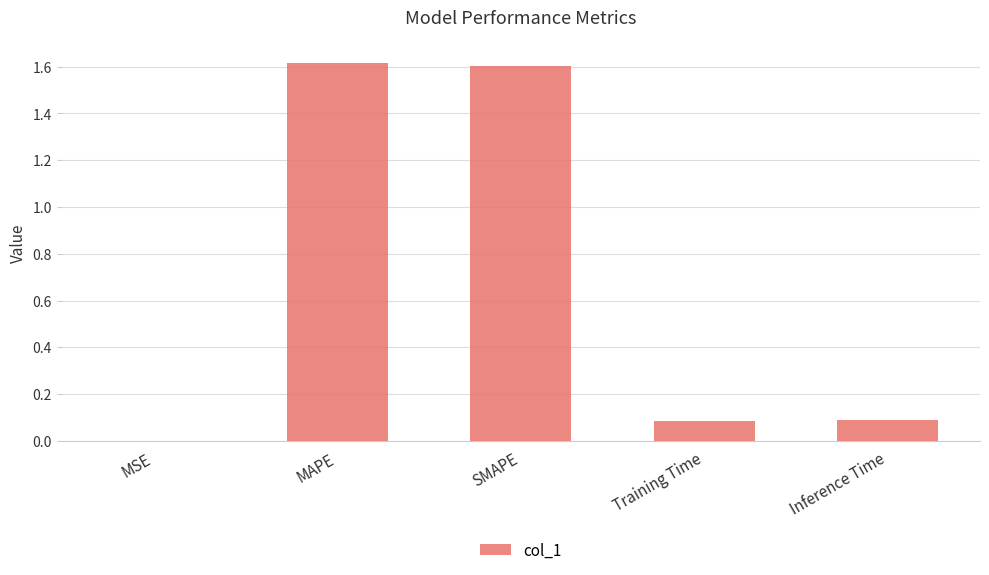

True or false: the data shows 0.0 at MSE.

True